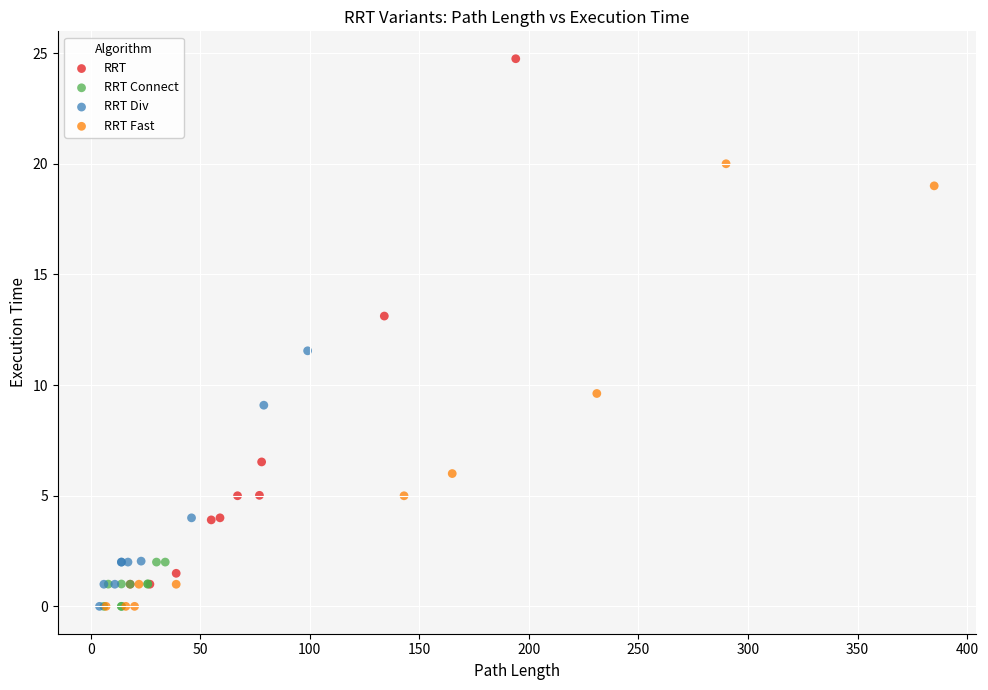

Which series reaches the maximum Y coordinate?

RRT